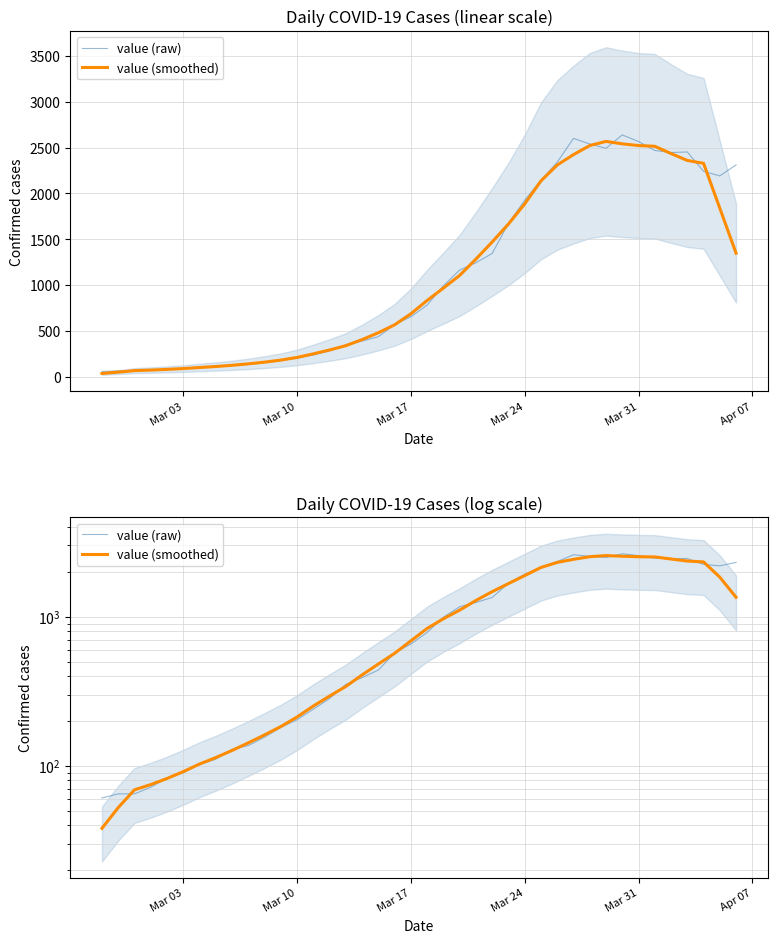

How many times do value (smoothed) and value (raw) cross each other?

18